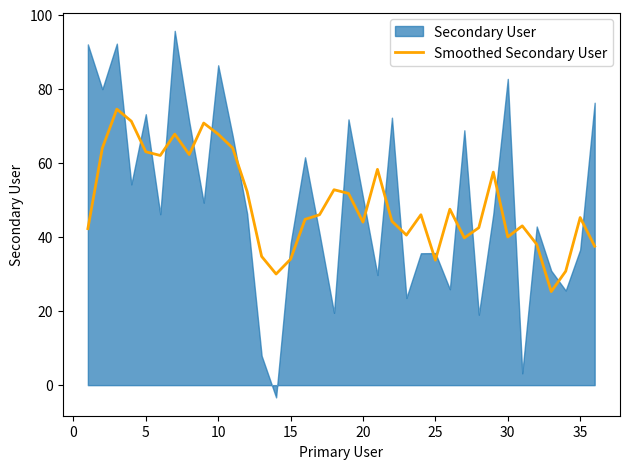

The Smoothed Secondary User series shows 76.7 at 20. True or false?

False